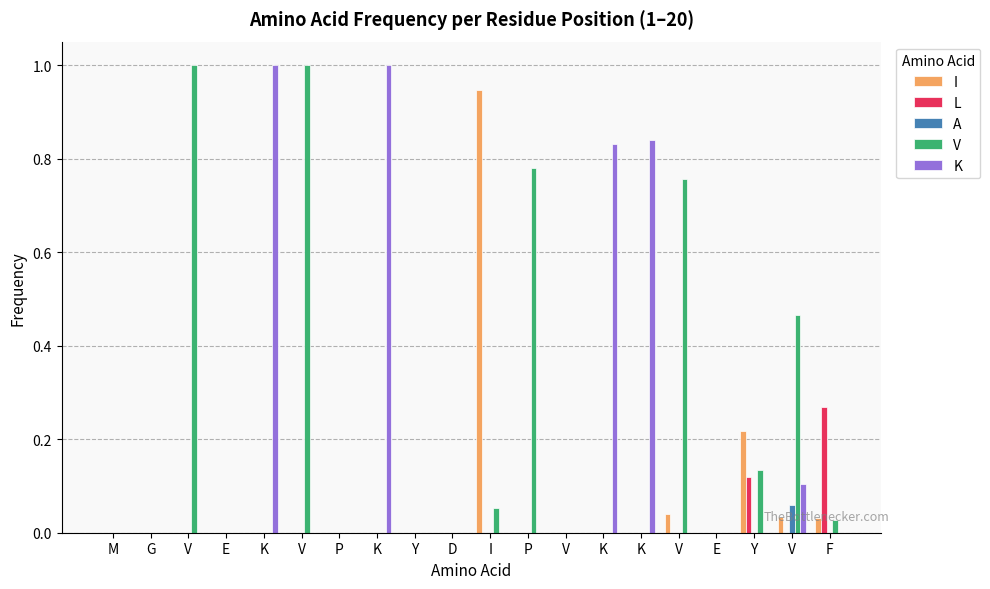

Which series changed the most between M and Y?

I